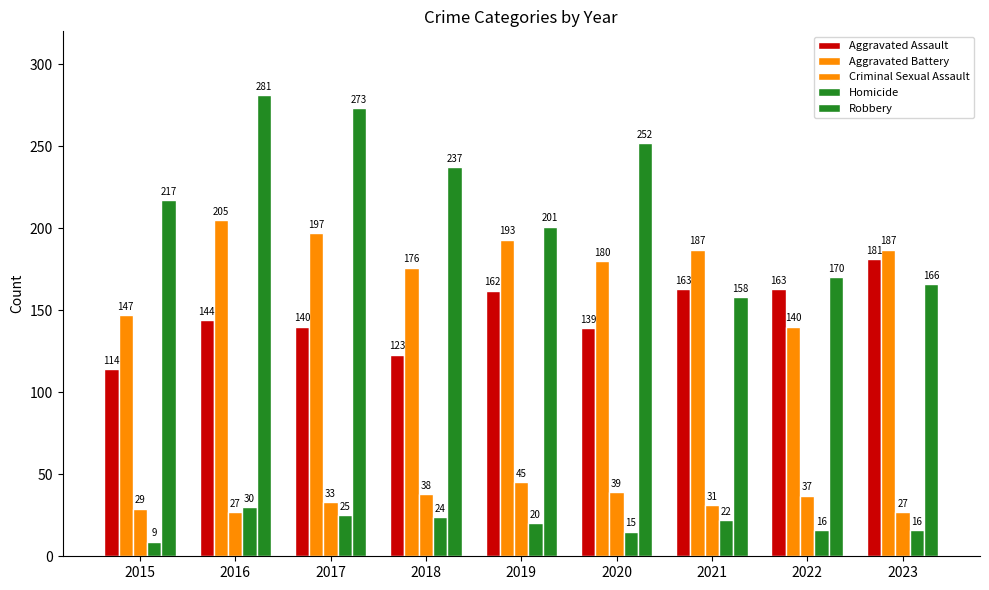

Does the chart contain any negative values?

No